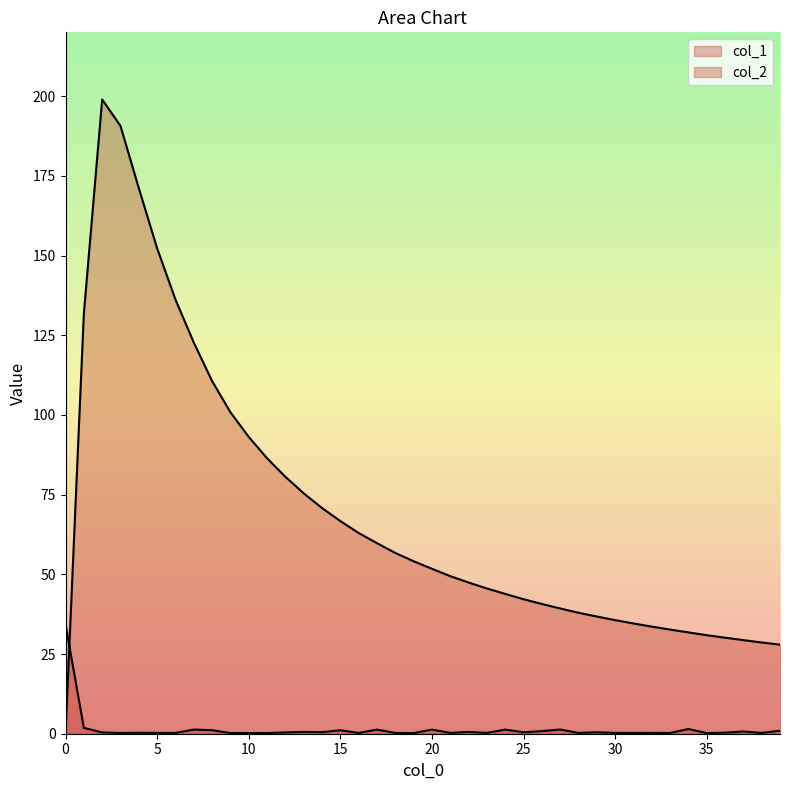

How many times do col_2 and col_1 cross each other?

1